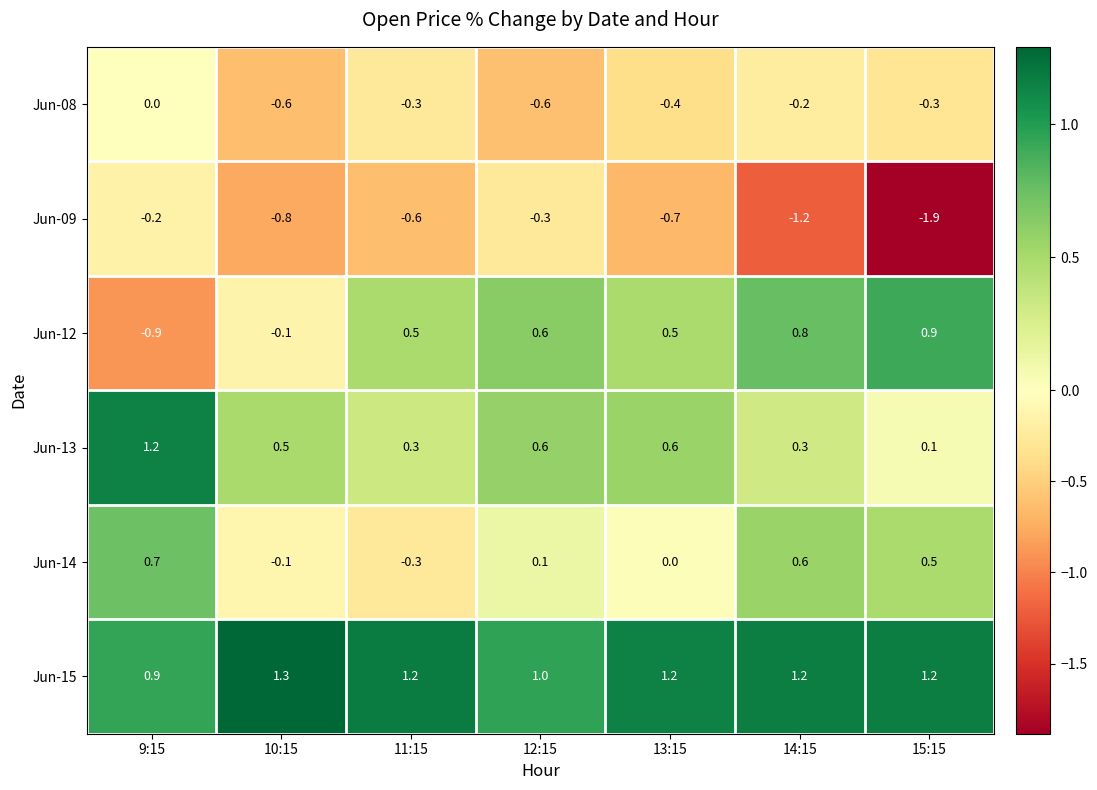

Rank the series at 9:15 from highest to lowest value.

Jun-13, Jun-15, Jun-14, Jun-08, Jun-09, Jun-12